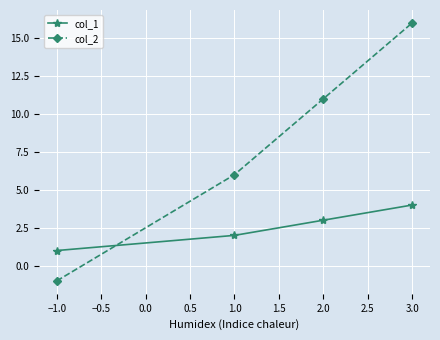

At which label does col_2 reach its minimum?

−1.0